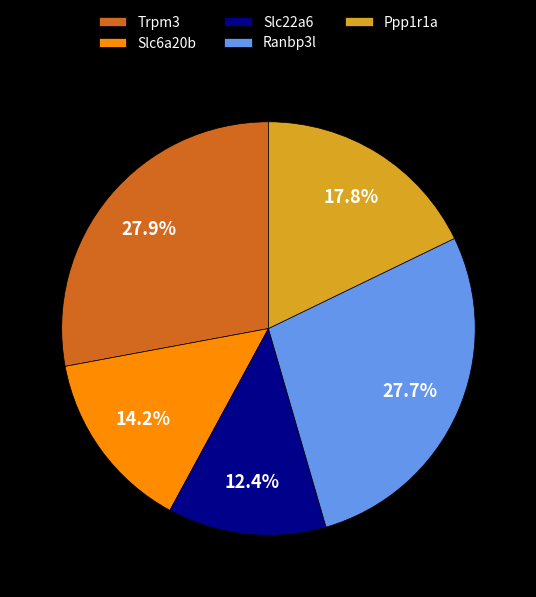

To the nearest percent, what portion does Slc22a6 represent?

12%